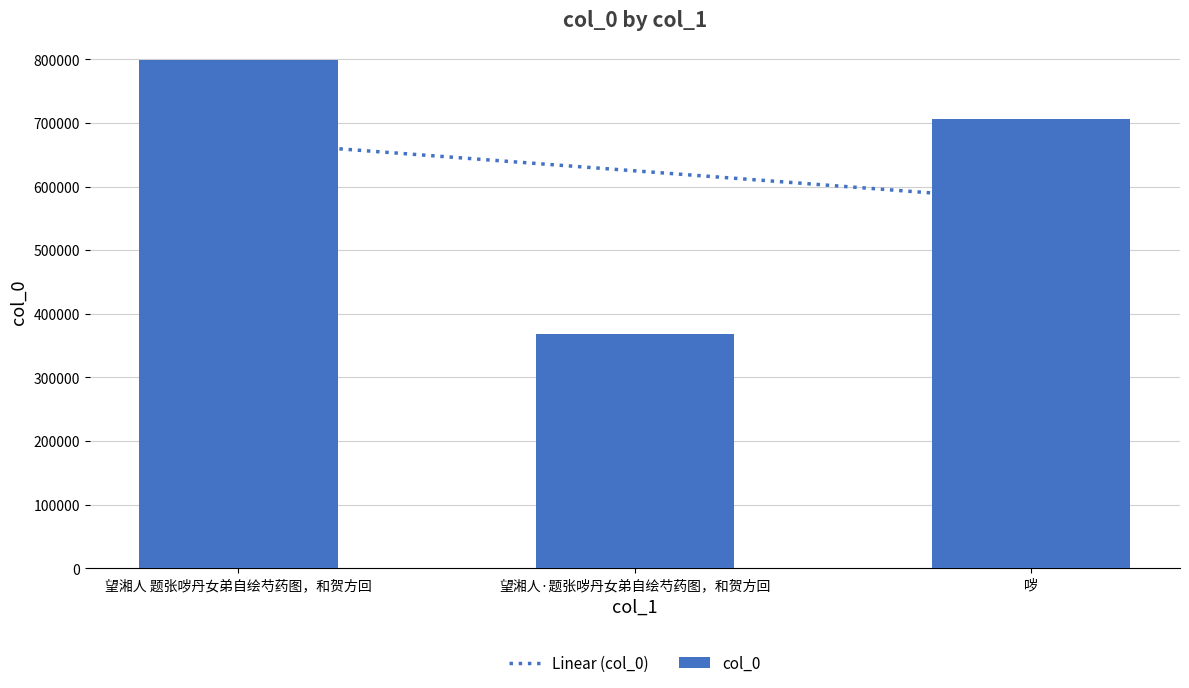

Between 望湘人 题张哕丹女弟自绘芍药图，和贺方回 and 望湘人·题张哕丹女弟自绘芍药图，和贺方回, which is larger?

望湘人 题张哕丹女弟自绘芍药图，和贺方回